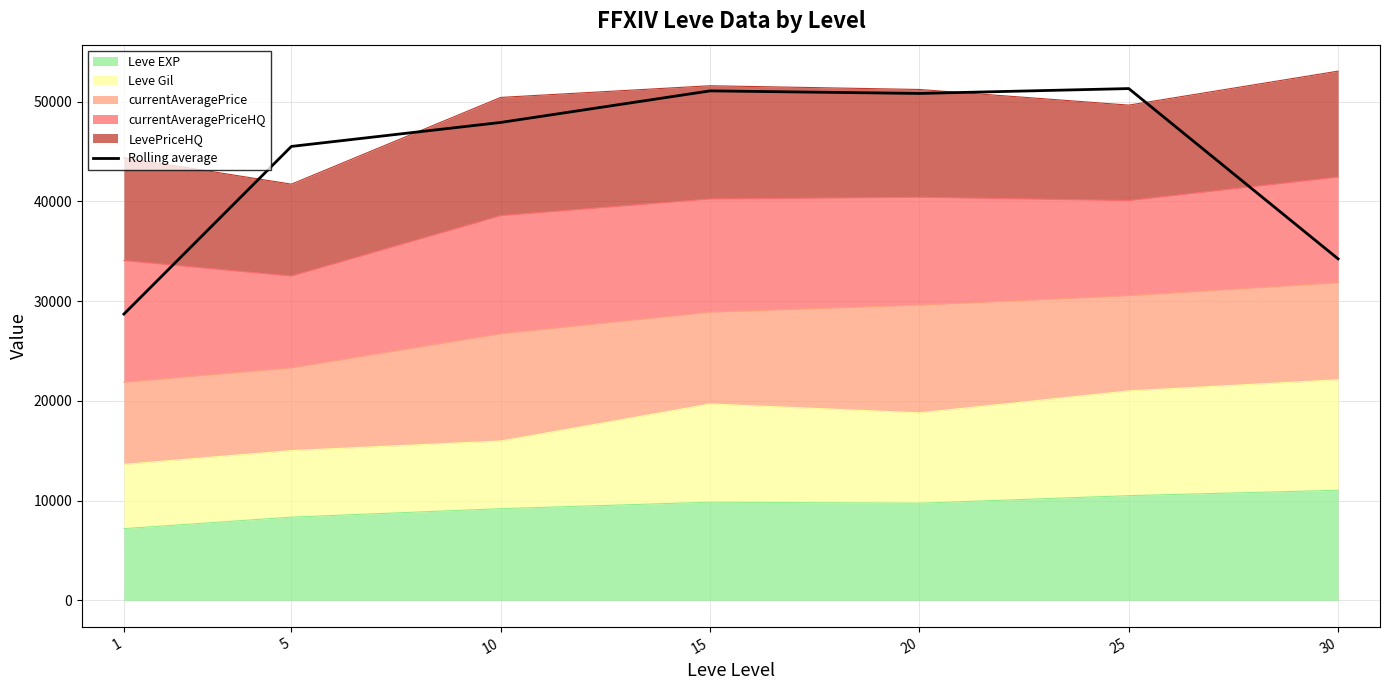

What is the difference between the values at 20 and 5?

5312.8